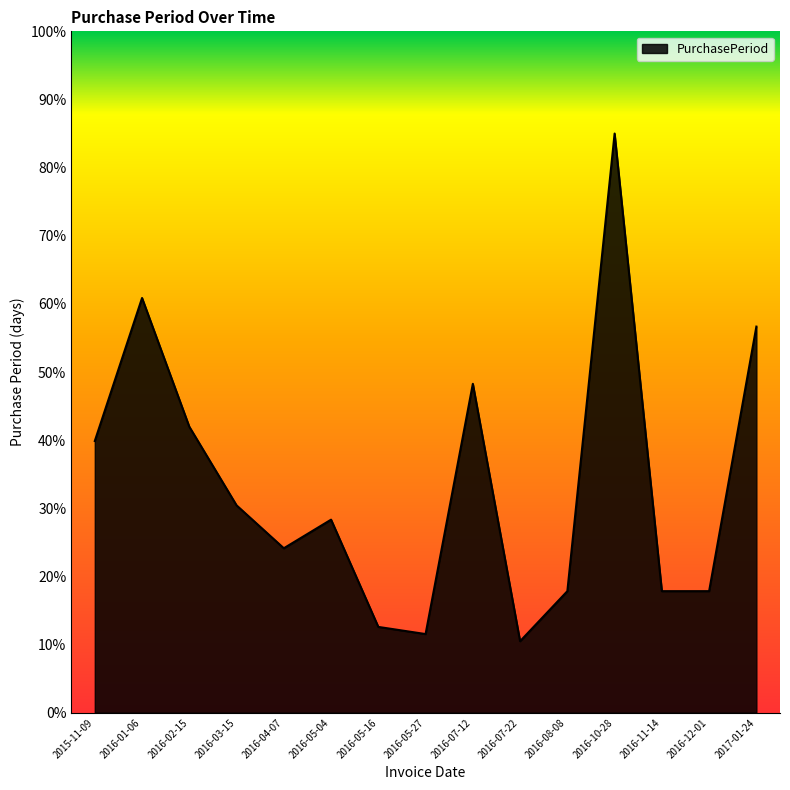

What is the change in value from 2016-01-06 to 2016-07-22?

-50.4